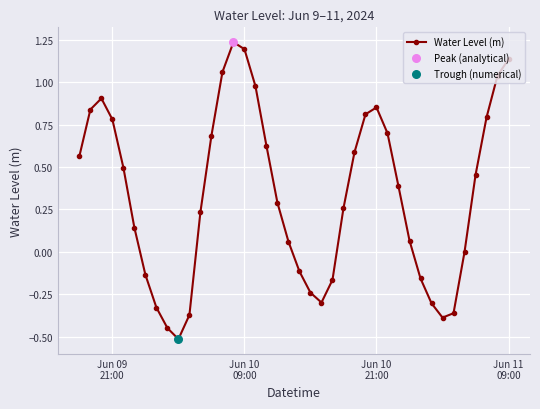

How many points are higher than both their immediate neighbors (excluding endpoints)?

3